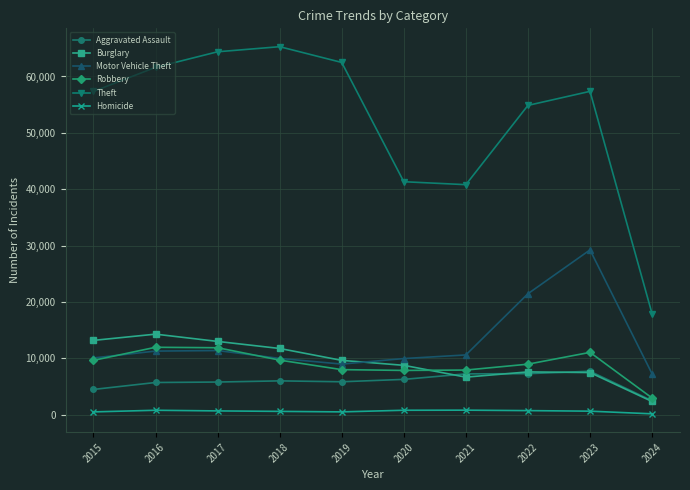

Rank the series by their maximum value, from lowest to highest.

Homicide, Aggravated Assault, Robbery, Burglary, Motor Vehicle Theft, Theft